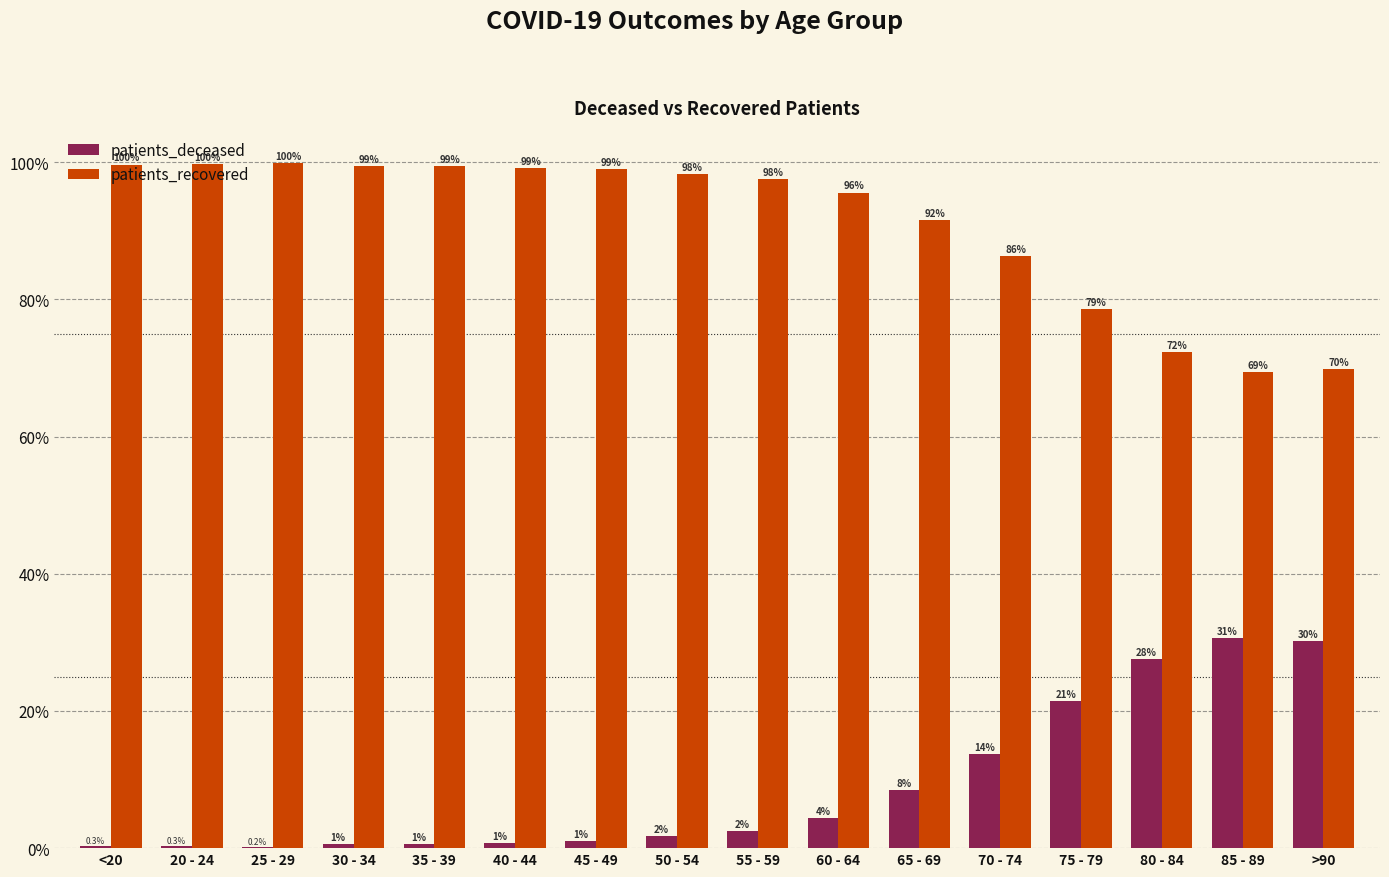

At which label does patients_recovered first exceed 98?

<20